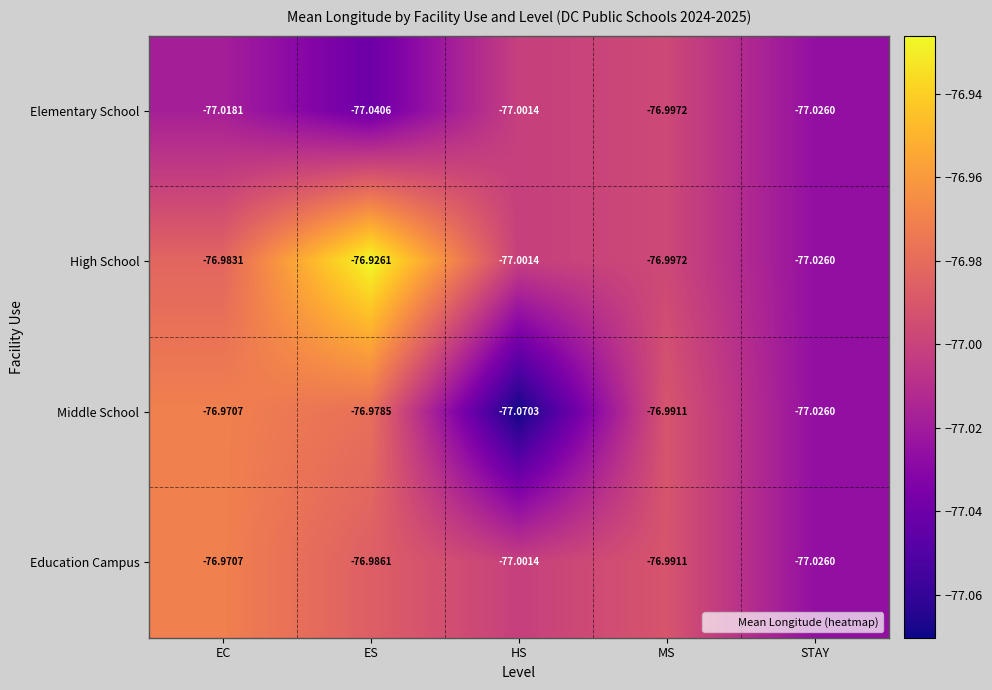

Count the number of data series in this chart.

4